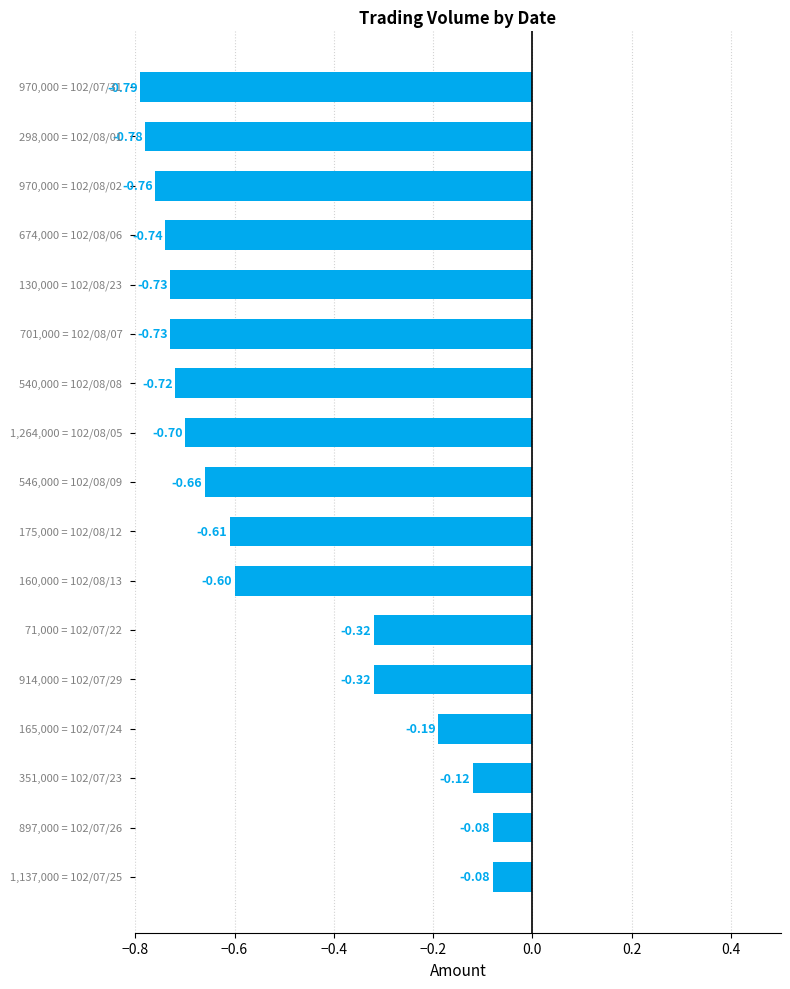

What is the difference between the second highest and minimum values?

0.7